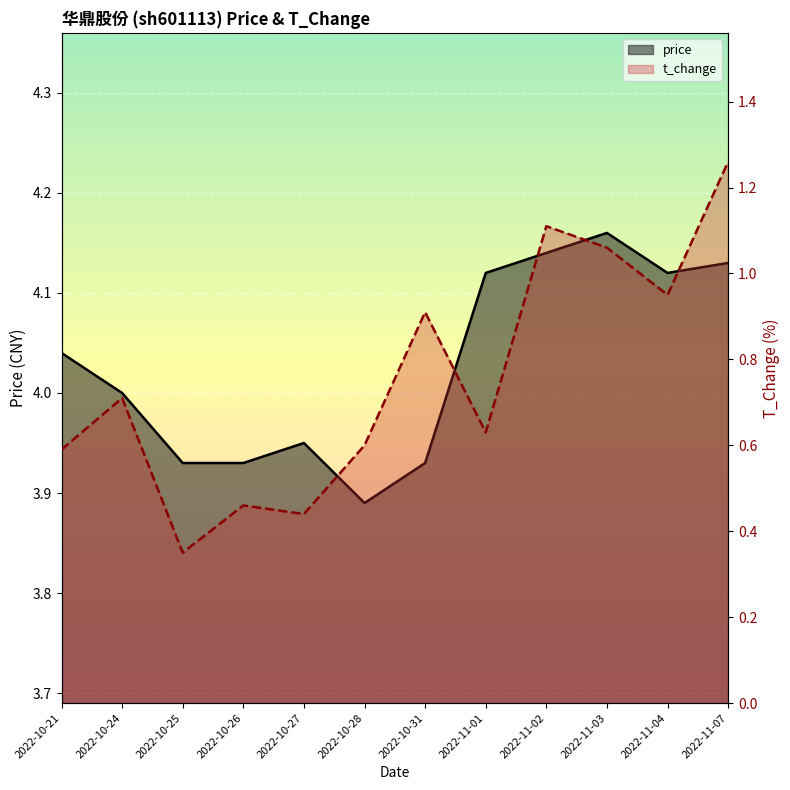

At which category does the chart reach its minimum across all series?

2022-10-25